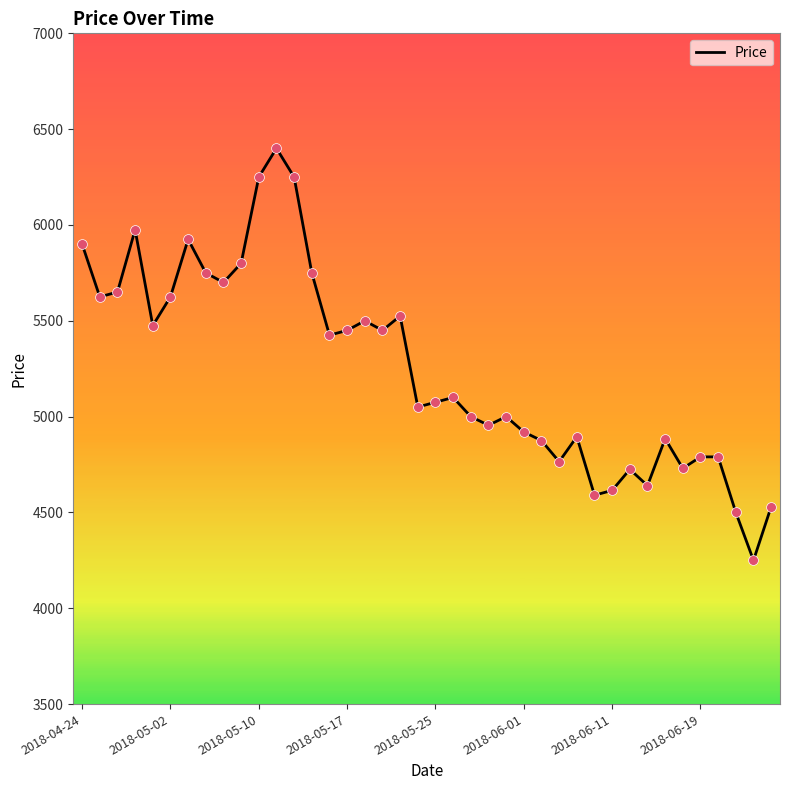

What is the smallest value displayed?

4250